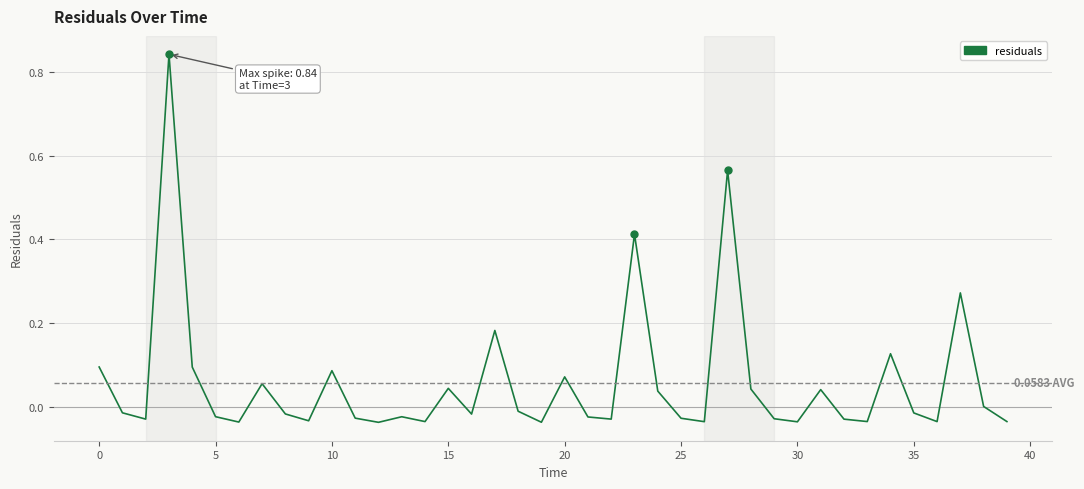

What is the difference between the maximum and minimum values?

0.9